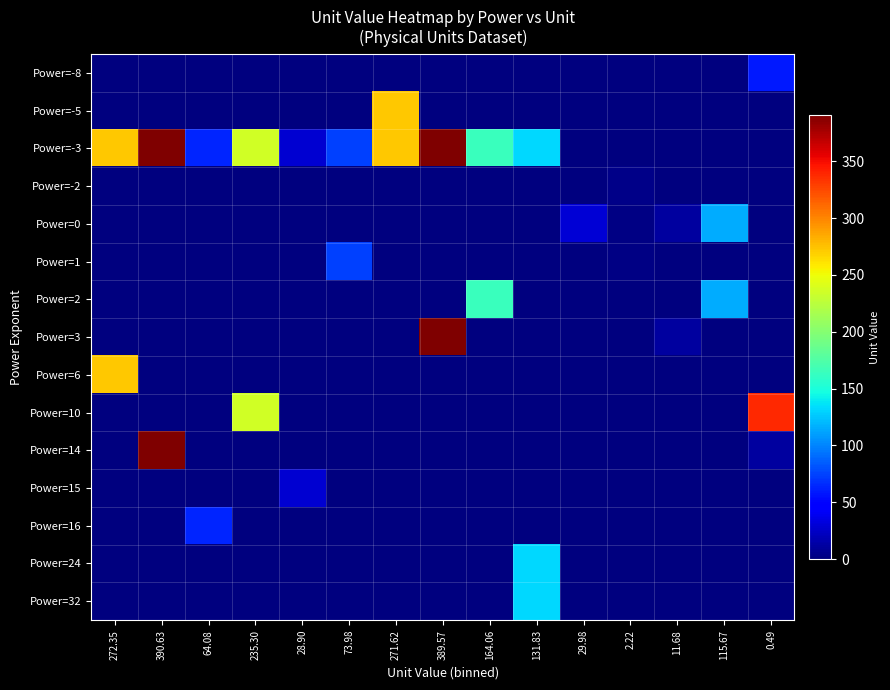

Reading left to right, transcribe all the data shown in this chart.

Power=-8: 272.35=0.0	390.63=0.0	64.08=0.0	235.30=0.0	28.90=0.0	73.98=0.0	271.62=0.0	389.57=0.0	164.06=0.0	131.83=0.0	29.98=0.0	2.22=0.0	11.68=0.0	115.67=0.0	0.49=58.4
Power=-5: 272.35=0.0	390.63=0.0	64.08=0.0	235.30=0.0	28.90=0.0	73.98=0.0	271.62=271.6	389.57=0.0	164.06=0.0	131.83=0.0	29.98=0.0	2.22=0.0	11.68=0.0	115.67=0.0	0.49=0.0
Power=-3: 272.35=272.4	390.63=390.6	64.08=64.1	235.30=235.3	28.90=28.9	73.98=74.0	271.62=271.6	389.57=389.6	164.06=164.1	131.83=131.8	29.98=0.0	2.22=0.0	11.68=0.0	115.67=0.0	0.49=0.0
Power=-2: 272.35=0.0	390.63=0.0	64.08=0.0	235.30=0.0	28.90=0.0	73.98=0.0	271.62=0.0	389.57=0.0	164.06=0.0	131.83=0.0	29.98=0.0	2.22=3.2	11.68=0.0	115.67=0.0	0.49=0.0
Power=0: 272.35=0.0	390.63=0.0	64.08=0.0	235.30=0.0	28.90=0.0	73.98=0.0	271.62=0.0	389.57=0.0	164.06=0.0	131.83=0.0	29.98=30.0	2.22=2.2	11.68=11.7	115.67=115.7	0.49=0.5
Power=1: 272.35=0.0	390.63=0.0	64.08=0.0	235.30=0.0	28.90=0.0	73.98=74.0	271.62=0.0	389.57=0.0	164.06=0.0	131.83=0.0	29.98=0.0	2.22=2.2	11.68=0.0	115.67=0.0	0.49=0.0
Power=2: 272.35=0.0	390.63=0.0	64.08=0.0	235.30=0.0	28.90=0.0	73.98=0.0	271.62=0.0	389.57=0.0	164.06=164.1	131.83=0.0	29.98=0.0	2.22=0.0	11.68=0.0	115.67=115.7	0.49=0.0
Power=3: 272.35=0.0	390.63=0.0	64.08=0.0	235.30=0.0	28.90=0.0	73.98=0.0	271.62=0.0	389.57=389.6	164.06=0.0	131.83=0.0	29.98=0.0	2.22=0.0	11.68=11.7	115.67=0.0	0.49=0.0
Power=6: 272.35=272.4	390.63=0.0	64.08=0.0	235.30=0.0	28.90=0.0	73.98=0.0	271.62=0.0	389.57=0.0	164.06=0.0	131.83=0.0	29.98=0.0	2.22=0.0	11.68=0.0	115.67=0.0	0.49=0.0
Power=10: 272.35=0.0	390.63=0.0	64.08=0.0	235.30=235.3	28.90=0.0	73.98=0.0	271.62=0.0	389.57=0.0	164.06=0.0	131.83=0.0	29.98=0.0	2.22=0.0	11.68=0.0	115.67=0.0	0.49=337.9
Power=14: 272.35=0.0	390.63=390.6	64.08=0.0	235.30=0.0	28.90=0.0	73.98=0.0	271.62=0.0	389.57=0.0	164.06=0.0	131.83=0.0	29.98=0.0	2.22=0.0	11.68=0.0	115.67=0.0	0.49=11.7
Power=15: 272.35=0.0	390.63=0.0	64.08=0.0	235.30=0.0	28.90=28.9	73.98=0.0	271.62=0.0	389.57=0.0	164.06=0.0	131.83=0.0	29.98=0.0	2.22=0.0	11.68=0.0	115.67=0.0	0.49=0.9
Power=16: 272.35=0.0	390.63=0.0	64.08=64.1	235.30=0.0	28.90=0.0	73.98=0.0	271.62=0.0	389.57=0.0	164.06=0.0	131.83=0.0	29.98=0.0	2.22=0.0	11.68=0.0	115.67=0.0	0.49=0.5
Power=24: 272.35=0.0	390.63=0.0	64.08=0.0	235.30=0.0	28.90=0.0	73.98=0.0	271.62=0.0	389.57=0.0	164.06=0.0	131.83=132.0	29.98=0.0	2.22=0.0	11.68=0.0	115.67=0.0	0.49=0.0
Power=32: 272.35=0.0	390.63=0.0	64.08=0.0	235.30=0.0	28.90=0.0	73.98=0.0	271.62=0.0	389.57=0.0	164.06=0.0	131.83=131.8	29.98=0.0	2.22=0.0	11.68=0.0	115.67=0.0	0.49=0.0